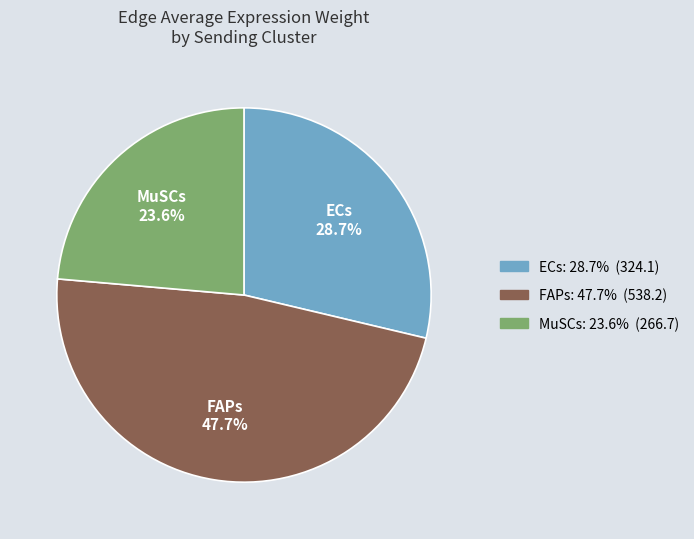

To the nearest percent, what is the average slice percentage?

33%